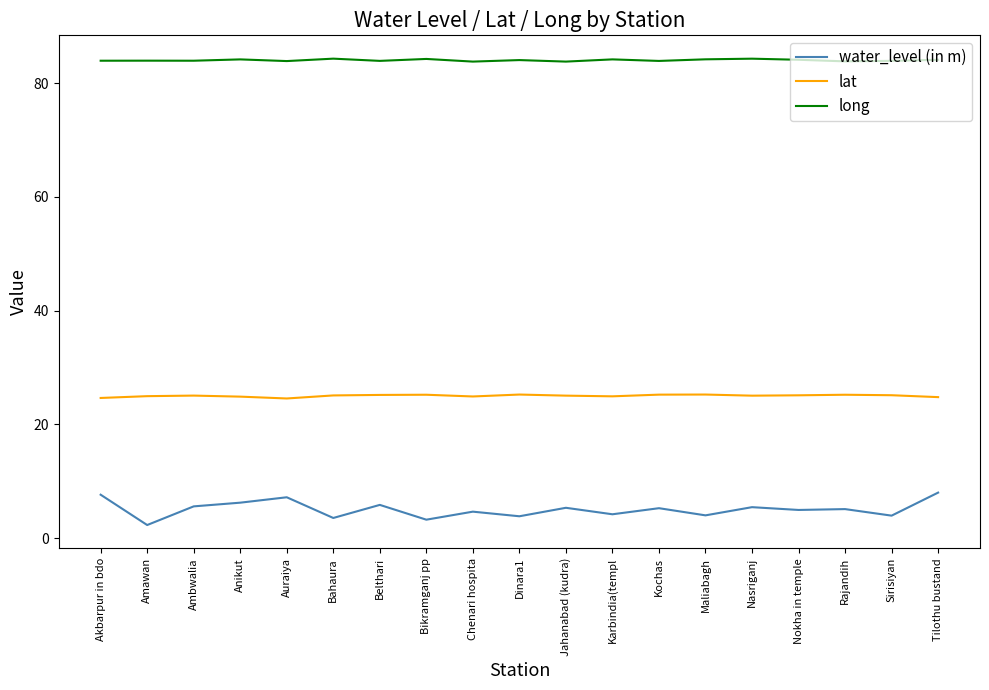

What is the total value across all series at Belthari?

115.0